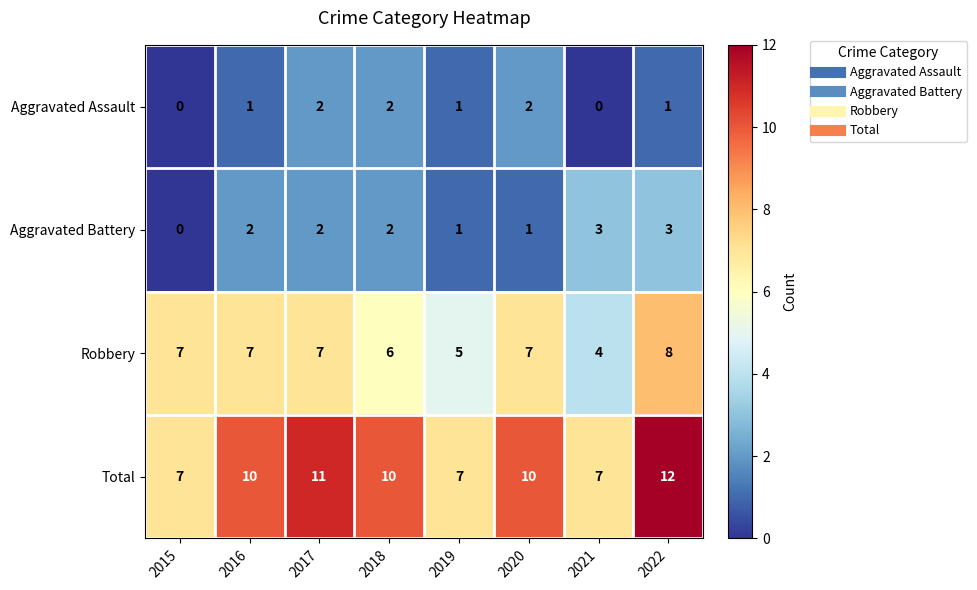

What is the total value across all series at 2016?

20